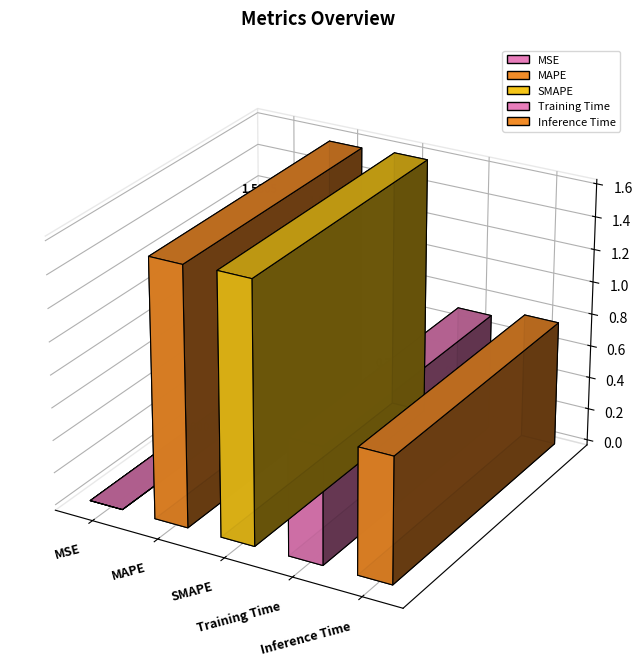

Reading left to right, what are all the values shown in this chart?

0.0	1.6	1.6	0.7	0.8